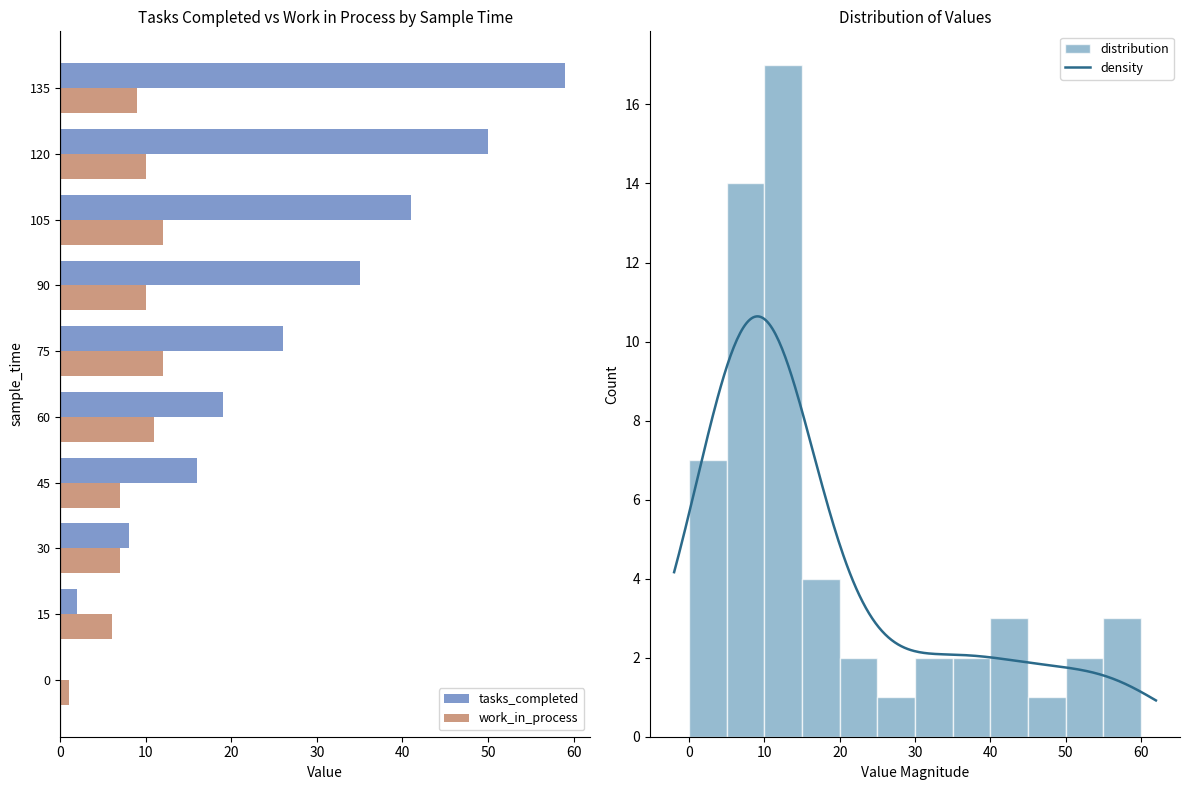

Rank the series by their average value, from highest to lowest.

tasks_completed, work_in_process